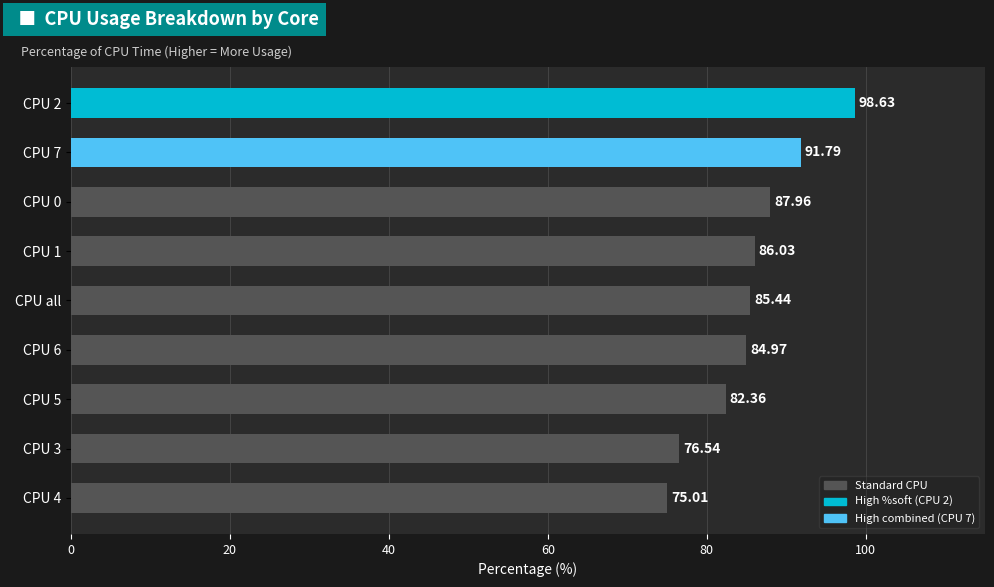

How many bars are there in total?

9